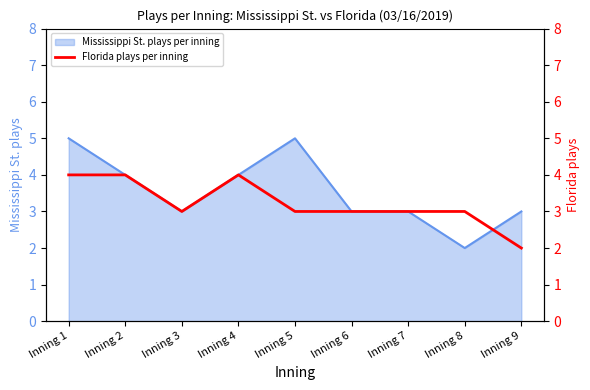

Which has a higher value, Inning 1 or Inning 8?

Inning 1